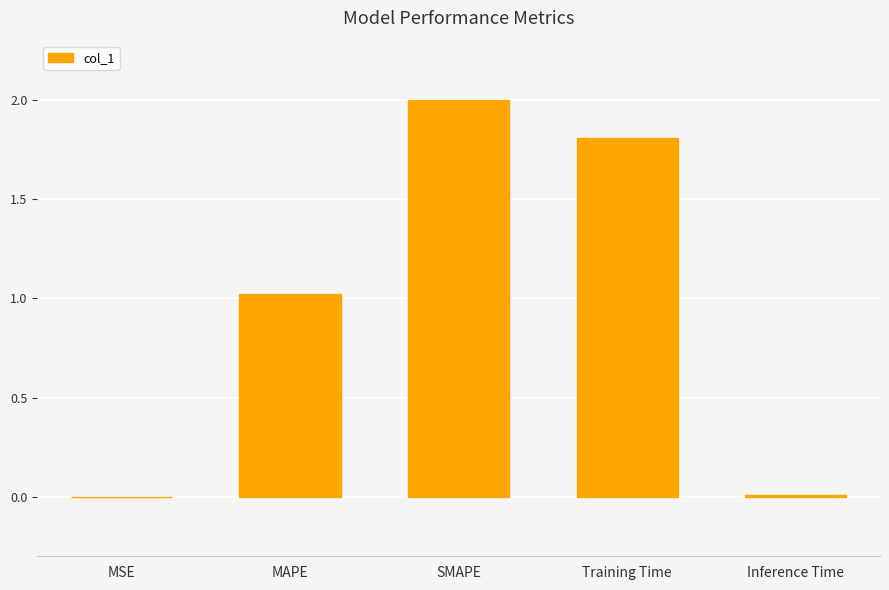

Between SMAPE and Inference Time, which is larger?

SMAPE